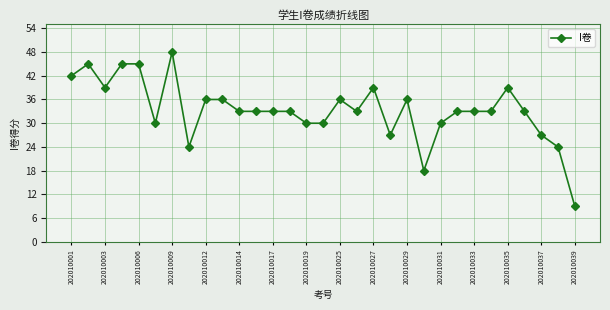

What is the average value?

33